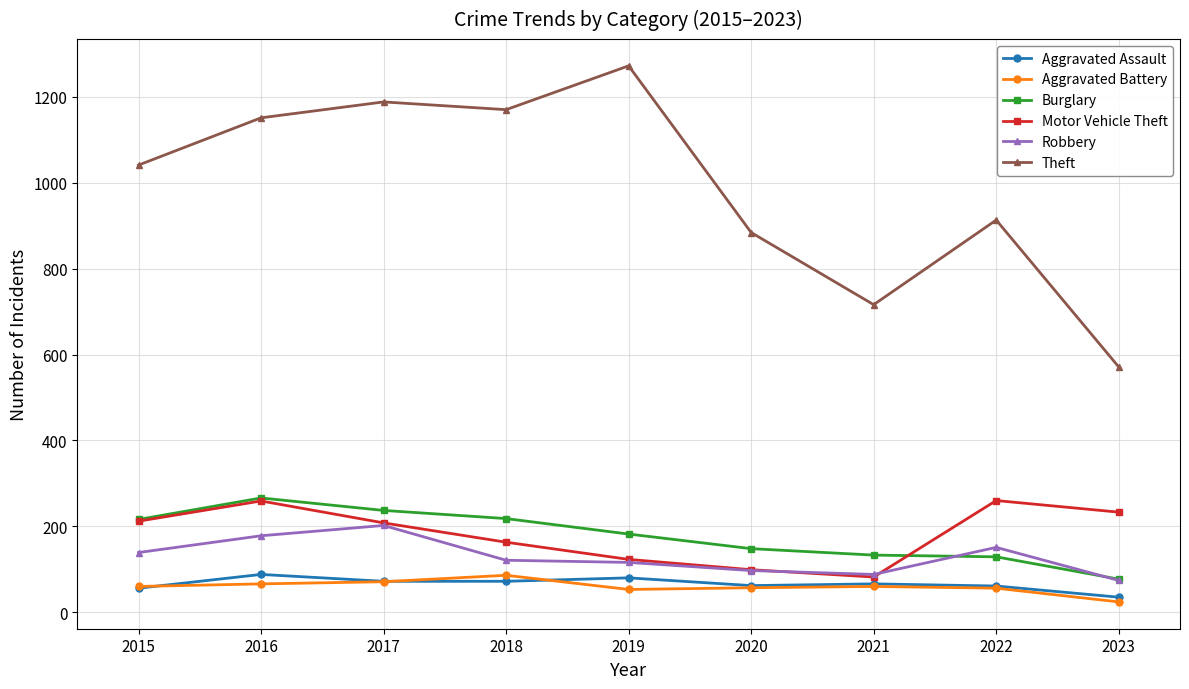

The Aggravated Battery series shows 24 at 2023. True or false?

True